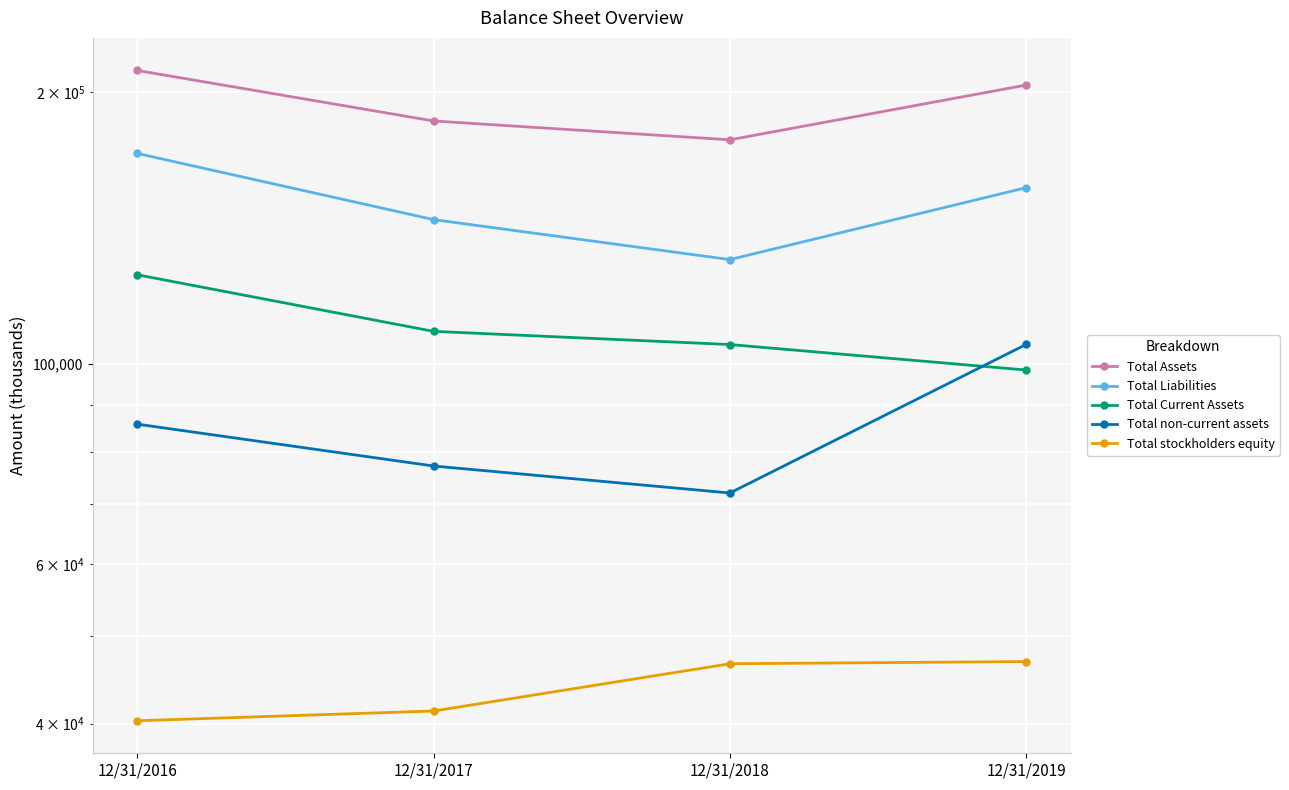

Reading left to right, what are all the values shown in this chart?

Total Assets: 12/31/2016=211336	12/31/2017=185787	12/31/2018=177073	12/31/2019=203608
Total Liabilities: 12/31/2016=171053	12/31/2017=144490	12/31/2018=130490	12/31/2019=156766
Total Current Assets: 12/31/2016=125544	12/31/2017=108679	12/31/2018=105088	12/31/2019=98469
Total non-current assets: 12/31/2016=85792	12/31/2017=77108	12/31/2018=71985	12/31/2019=105139
Total stockholders equity: 12/31/2016=40283	12/31/2017=41297	12/31/2018=46583	12/31/2019=46842